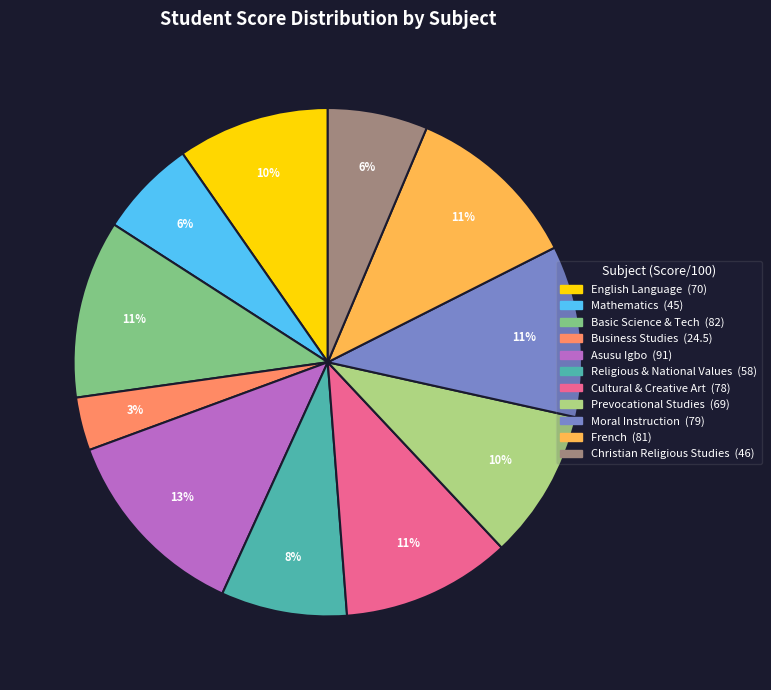

Does English Language represent more than half of the total?

No